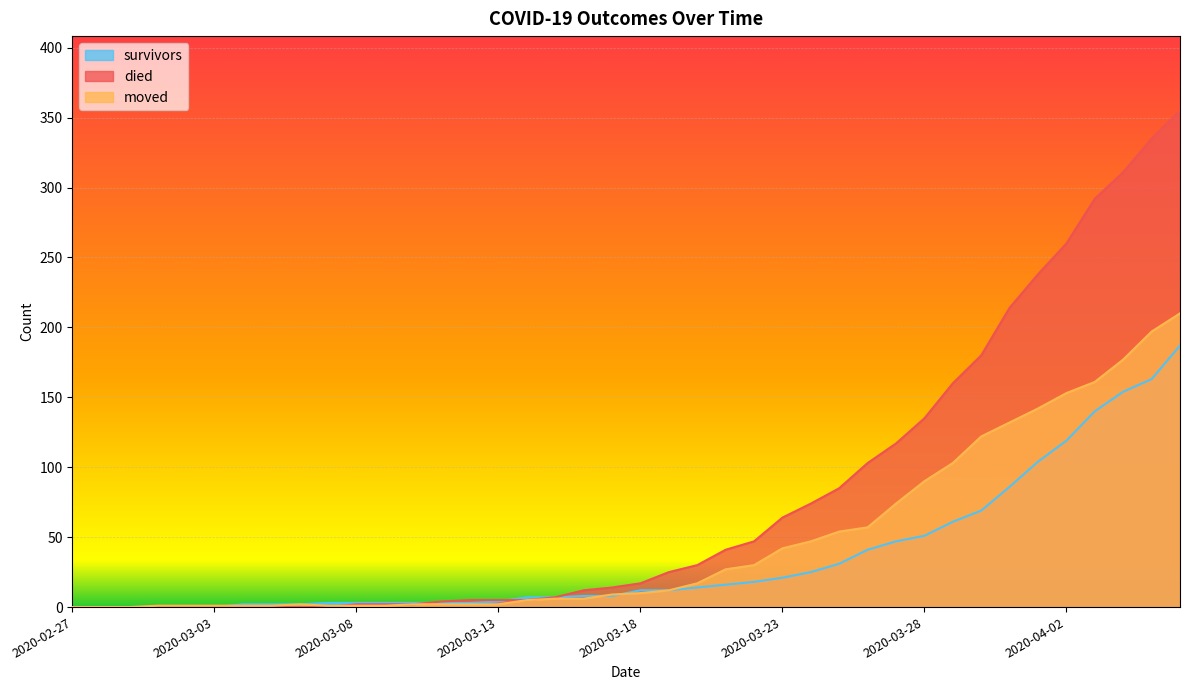

What position from the left is 2020-03-27?

30